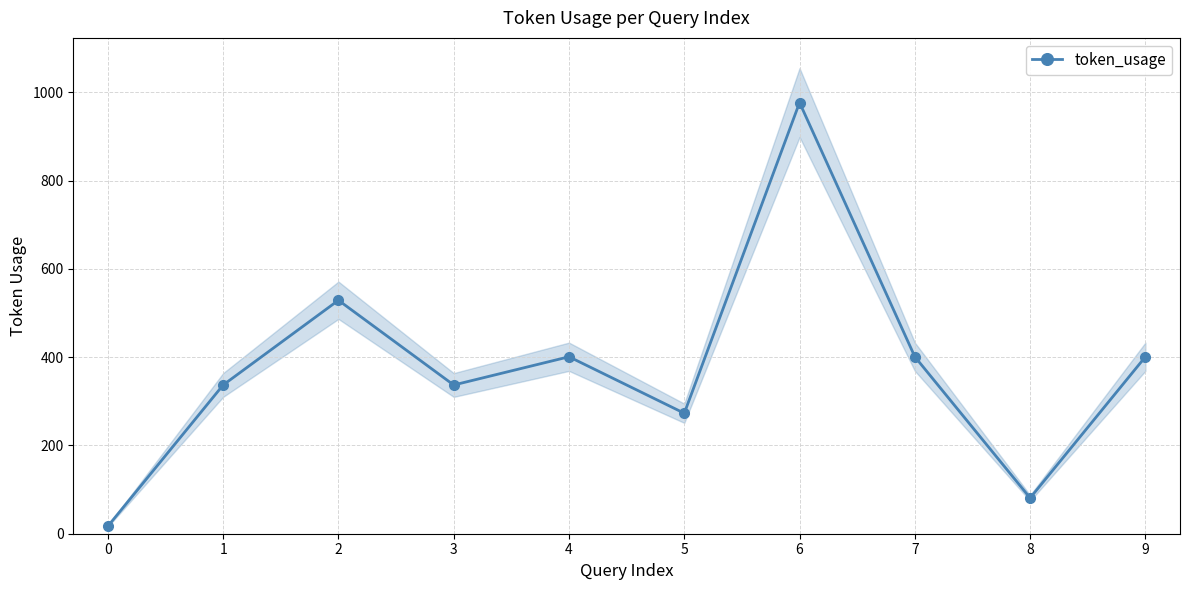

What is the difference between the maximum and minimum values?

960